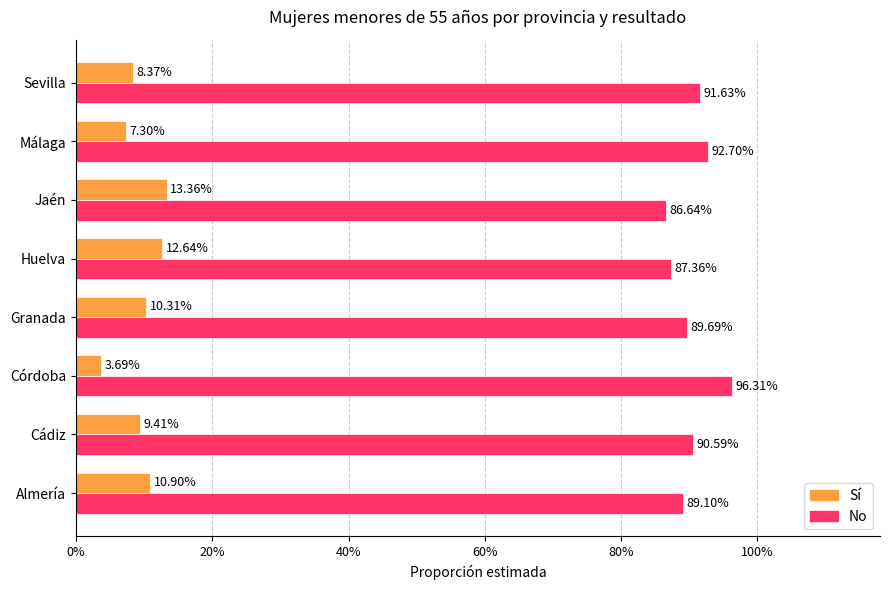

What are all the series names shown in the legend?

Sí, No